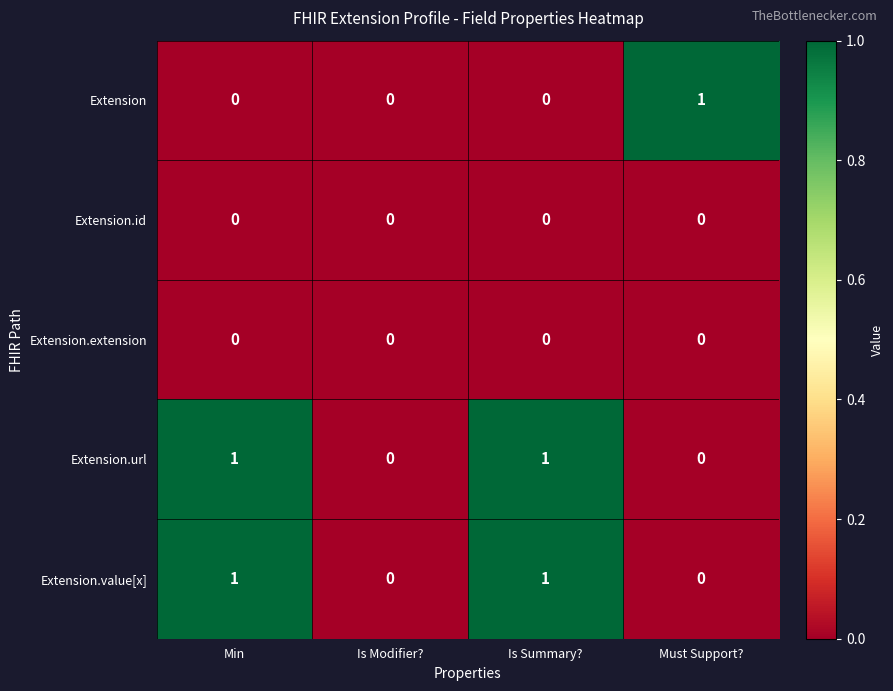

True or false: Extension has a value of 1 at Must Support?.

True